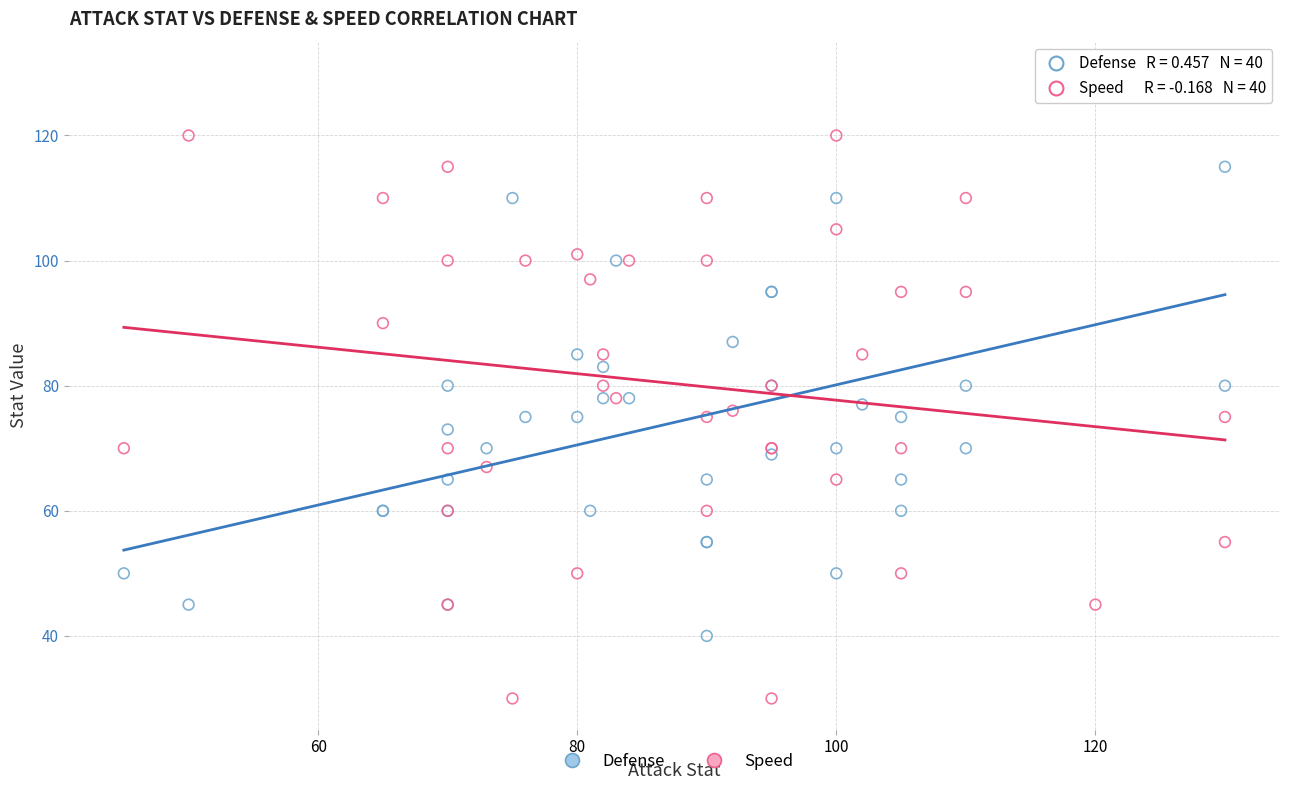

Which series contains the lowest Y value?

Speed